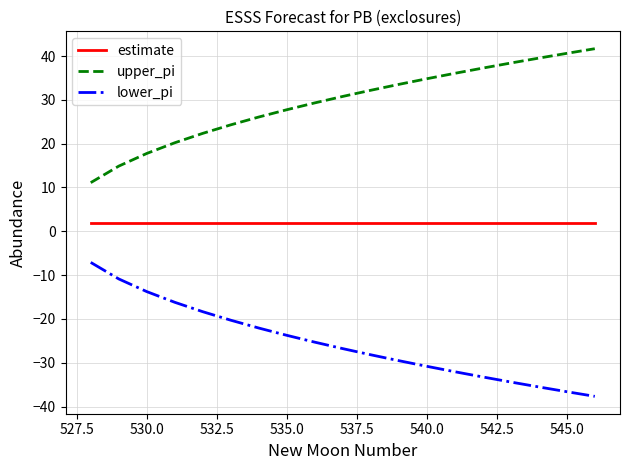

List the series in order of their overall mean, highest first.

upper_pi, estimate, lower_pi